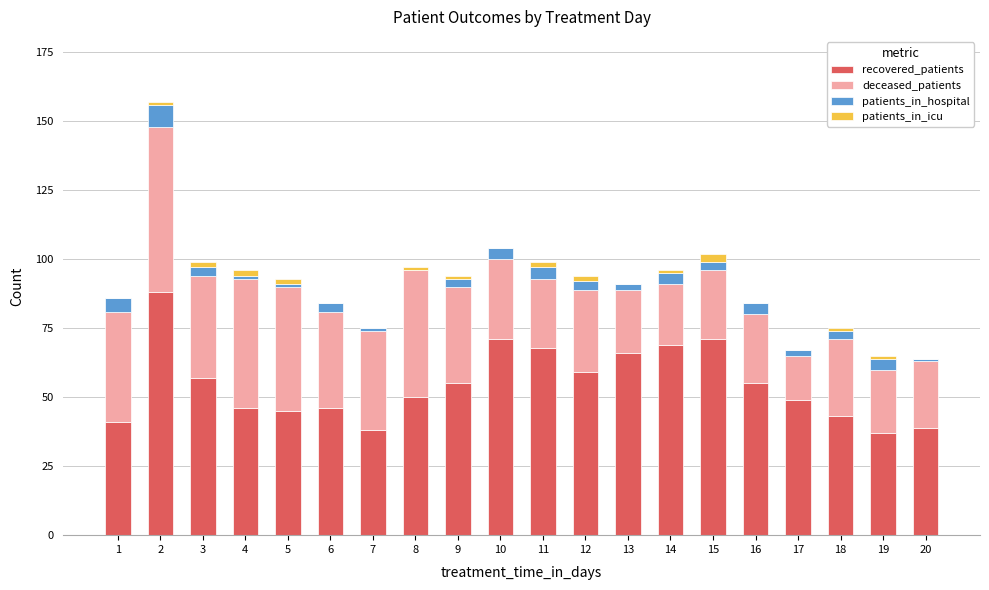

Is it true that recovered_patients equals 39 at 20?

True